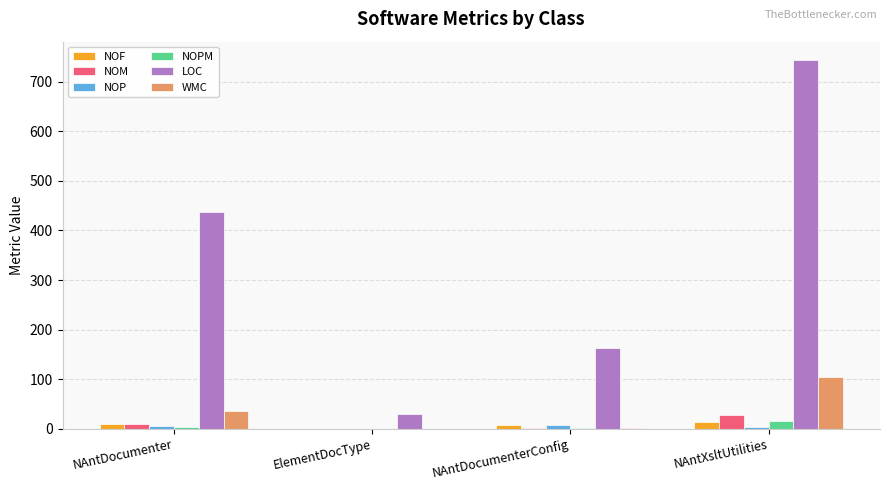

Which category has the highest value in the NOM series?

NAntXsltUtilities